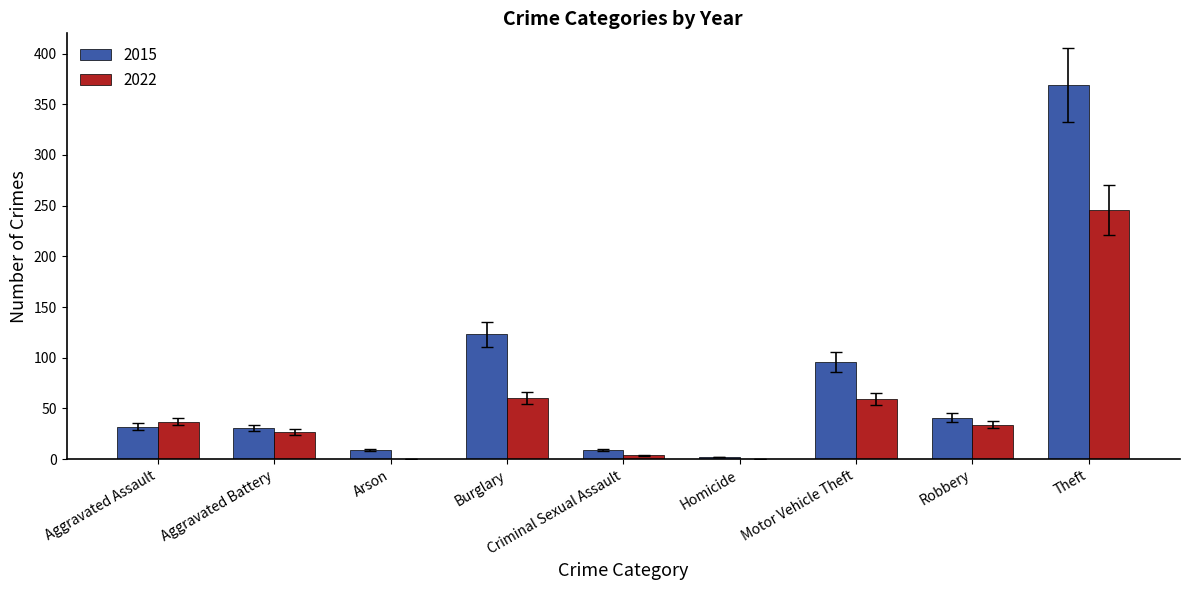

Is it true that 2022 equals 27 at Aggravated Battery?

True